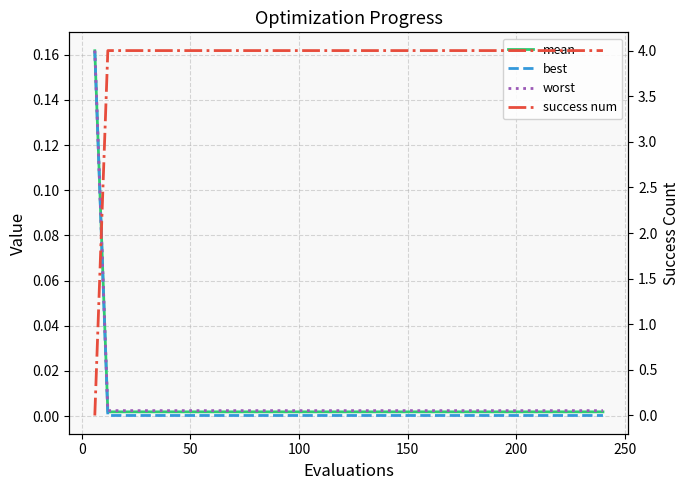

True or false: best has more than 0 interior local peaks.

False